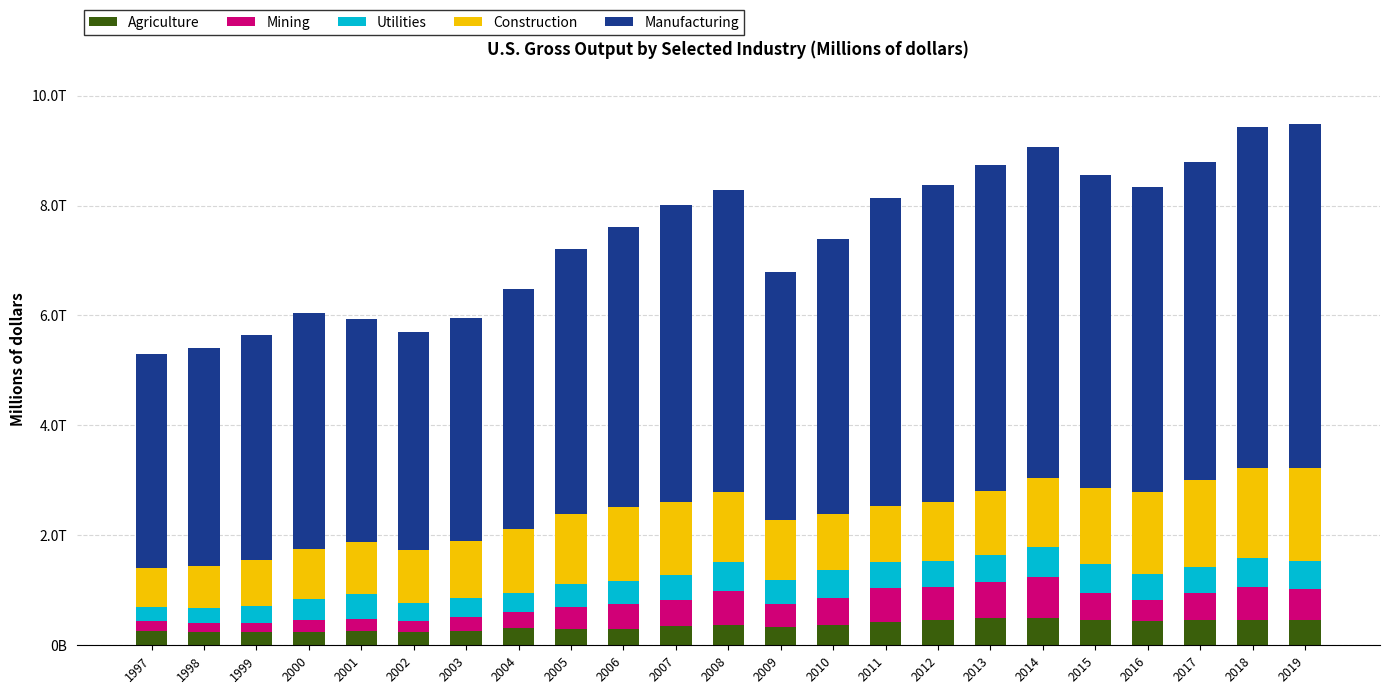

What is the total value across all series at 2002?

5703338